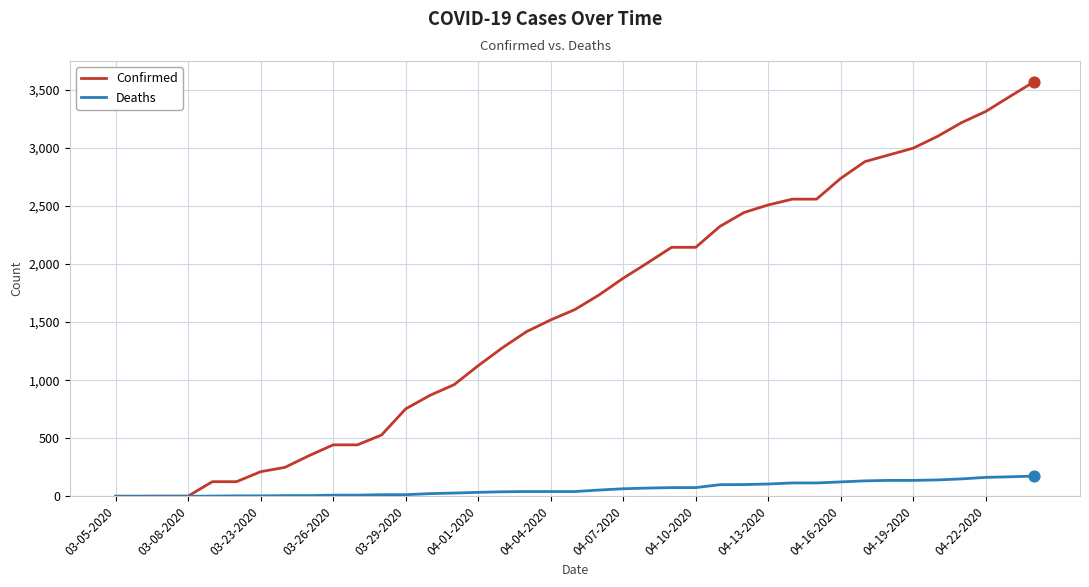

Which series has the largest range (max minus min)?

Confirmed